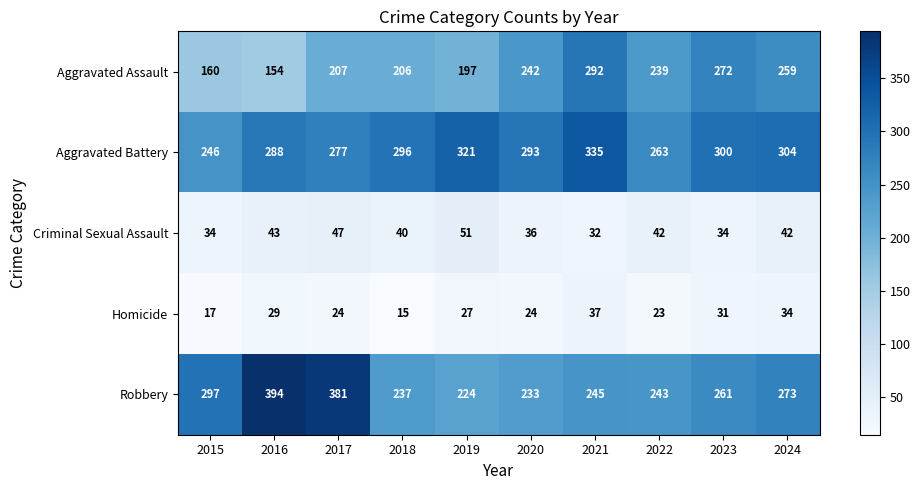

What is the difference between the maximum and second lowest values in the Criminal Sexual Assault series?

17